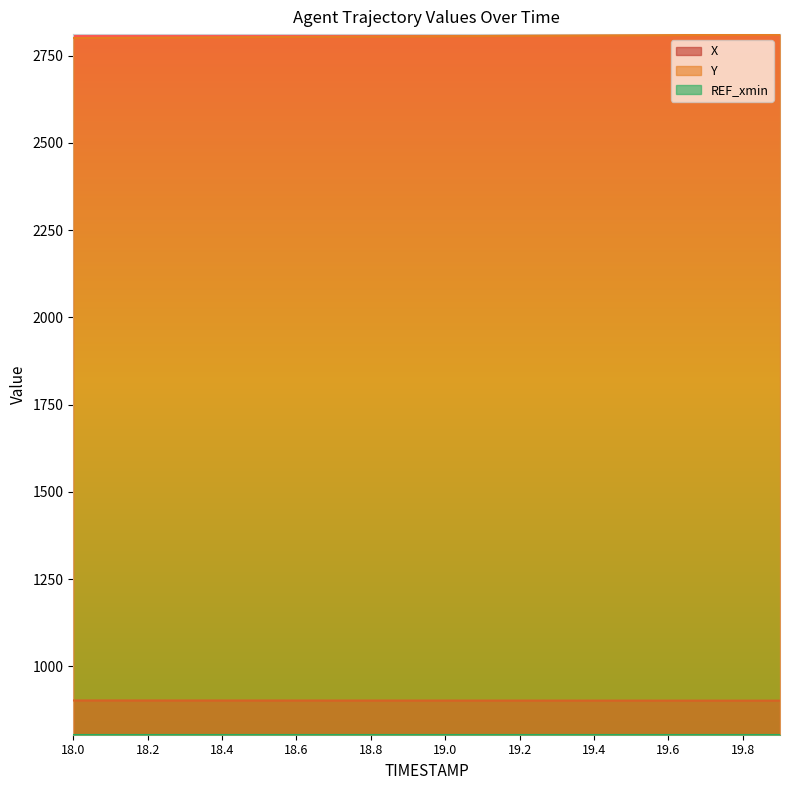

Which series has the largest range (max minus min)?

Y